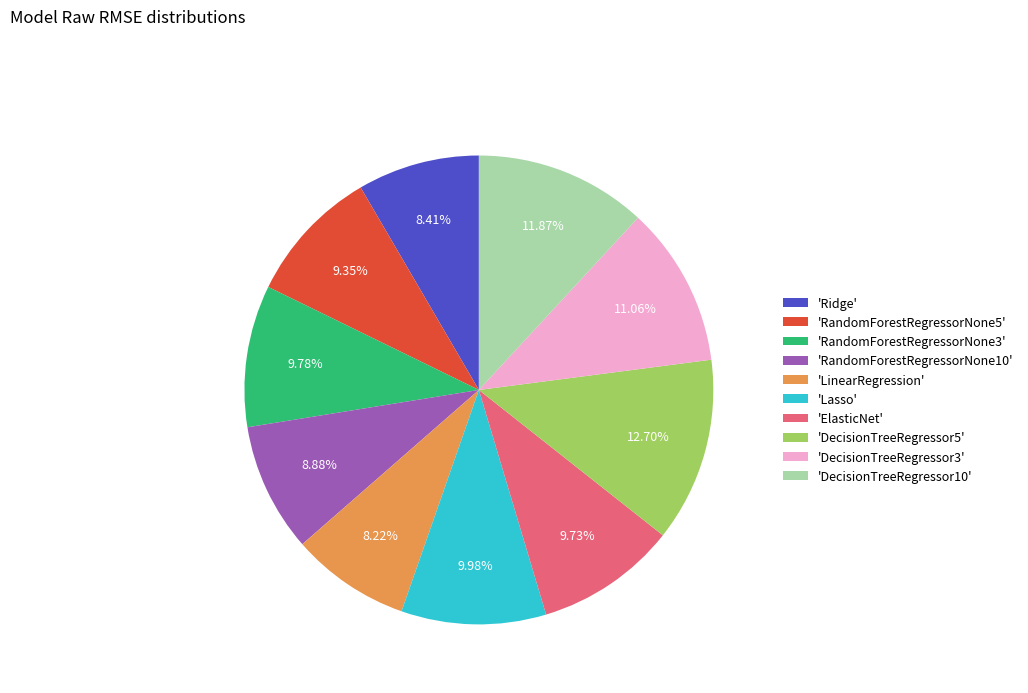

How many segments does this pie chart have?

10